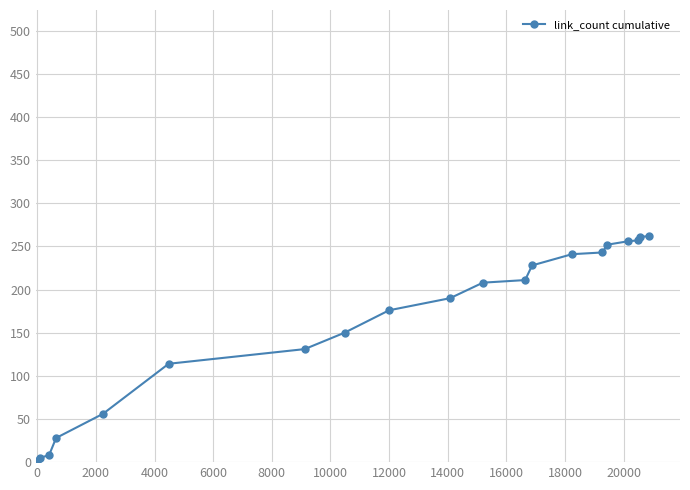

How many series are shown in this chart?

1